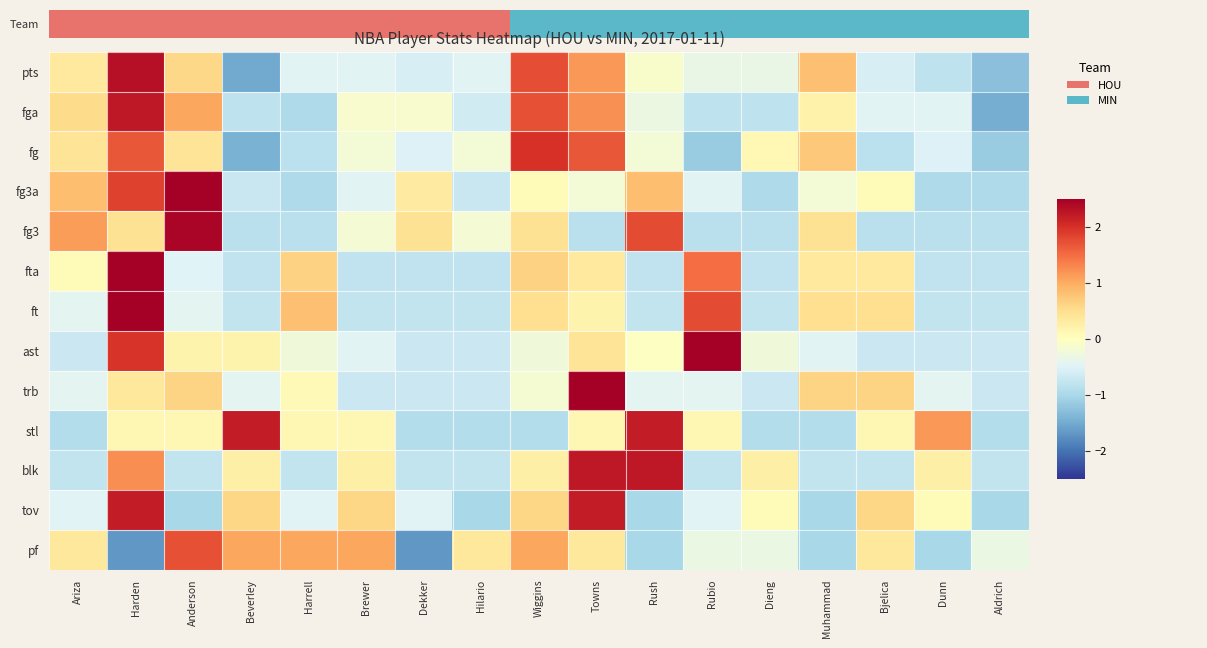

Which has a higher value, Harrell or Towns?

Towns